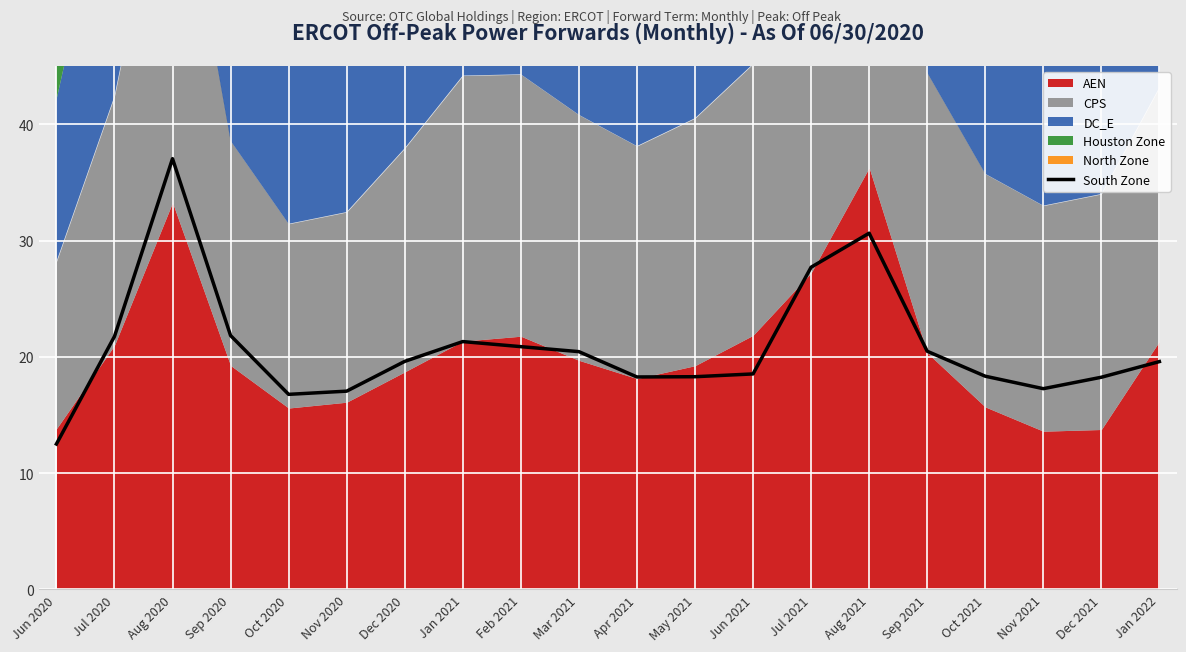

What is the difference between the maximum and second lowest values?

20.3